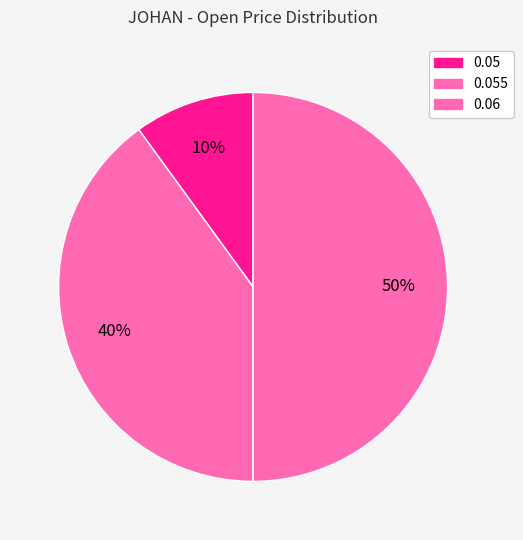

How many slices are in this pie chart?

3